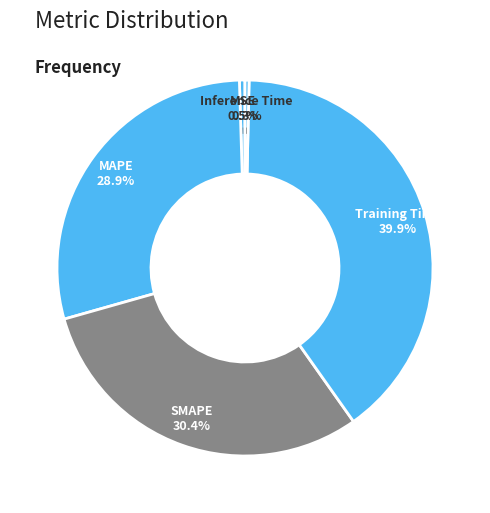

What portion of the pie excludes MSE?

99.5%